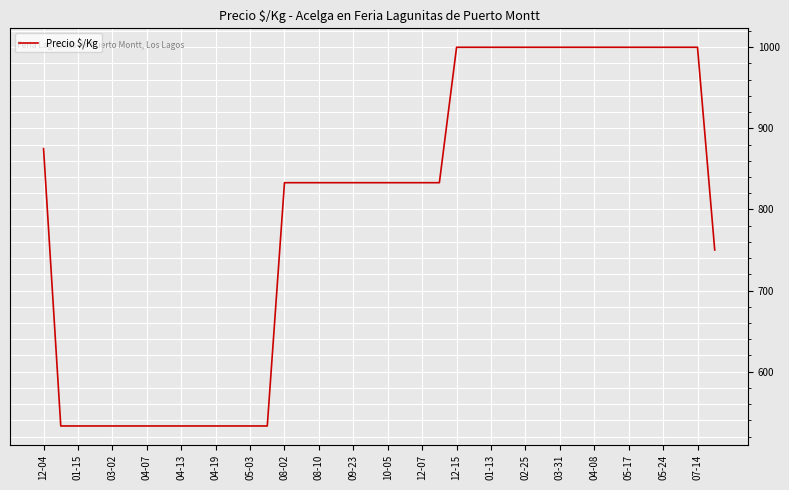

What is the difference between the maximum and minimum values?

467